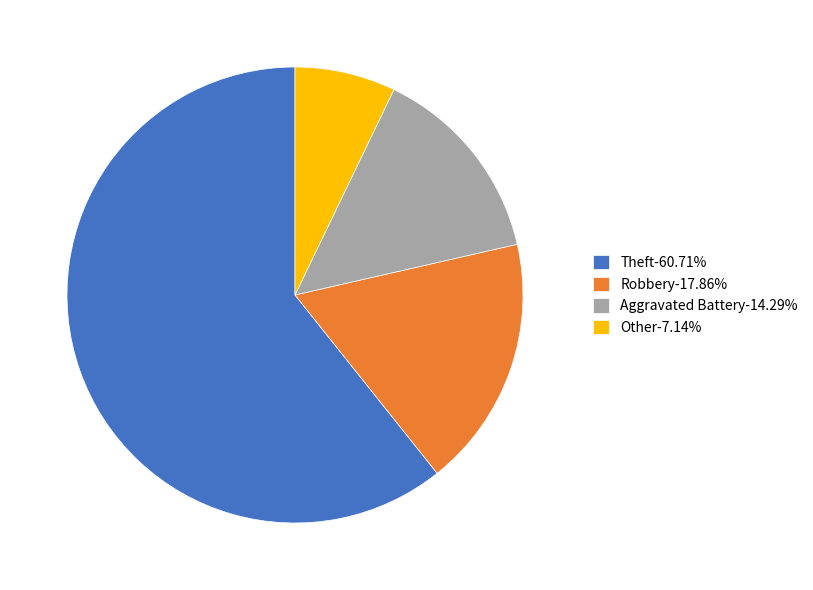

Does Theft-60.71% represent more than half of the total?

Yes